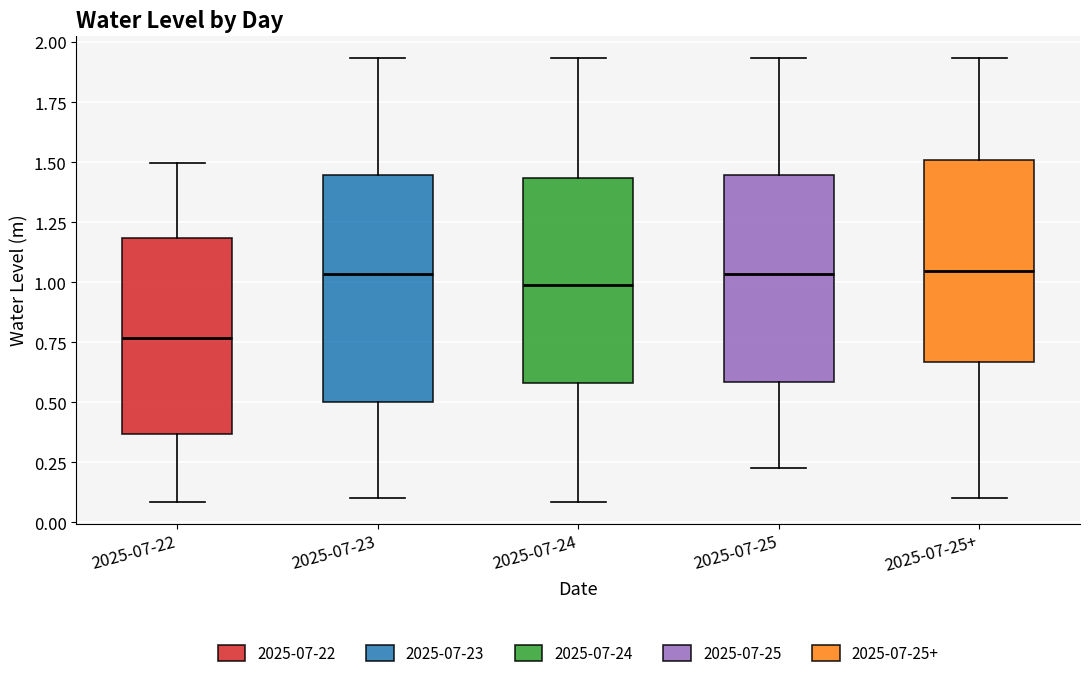

Which box's median line is the lowest?

2025-07-22